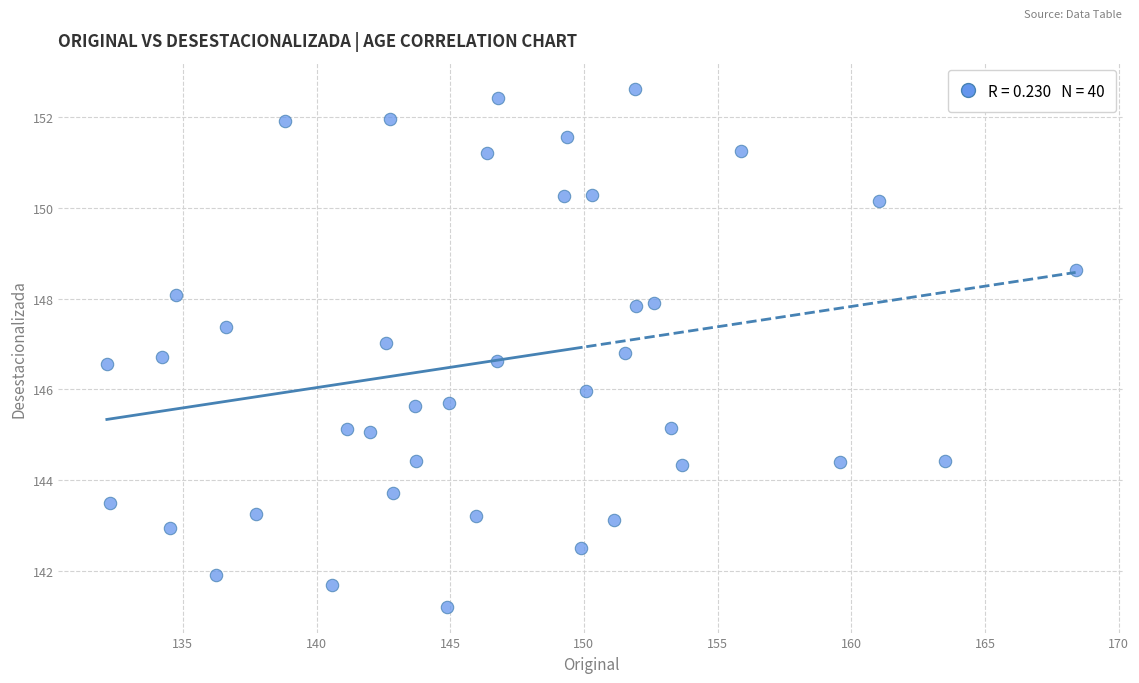

What is the range of X values (max minus min)?

36.2